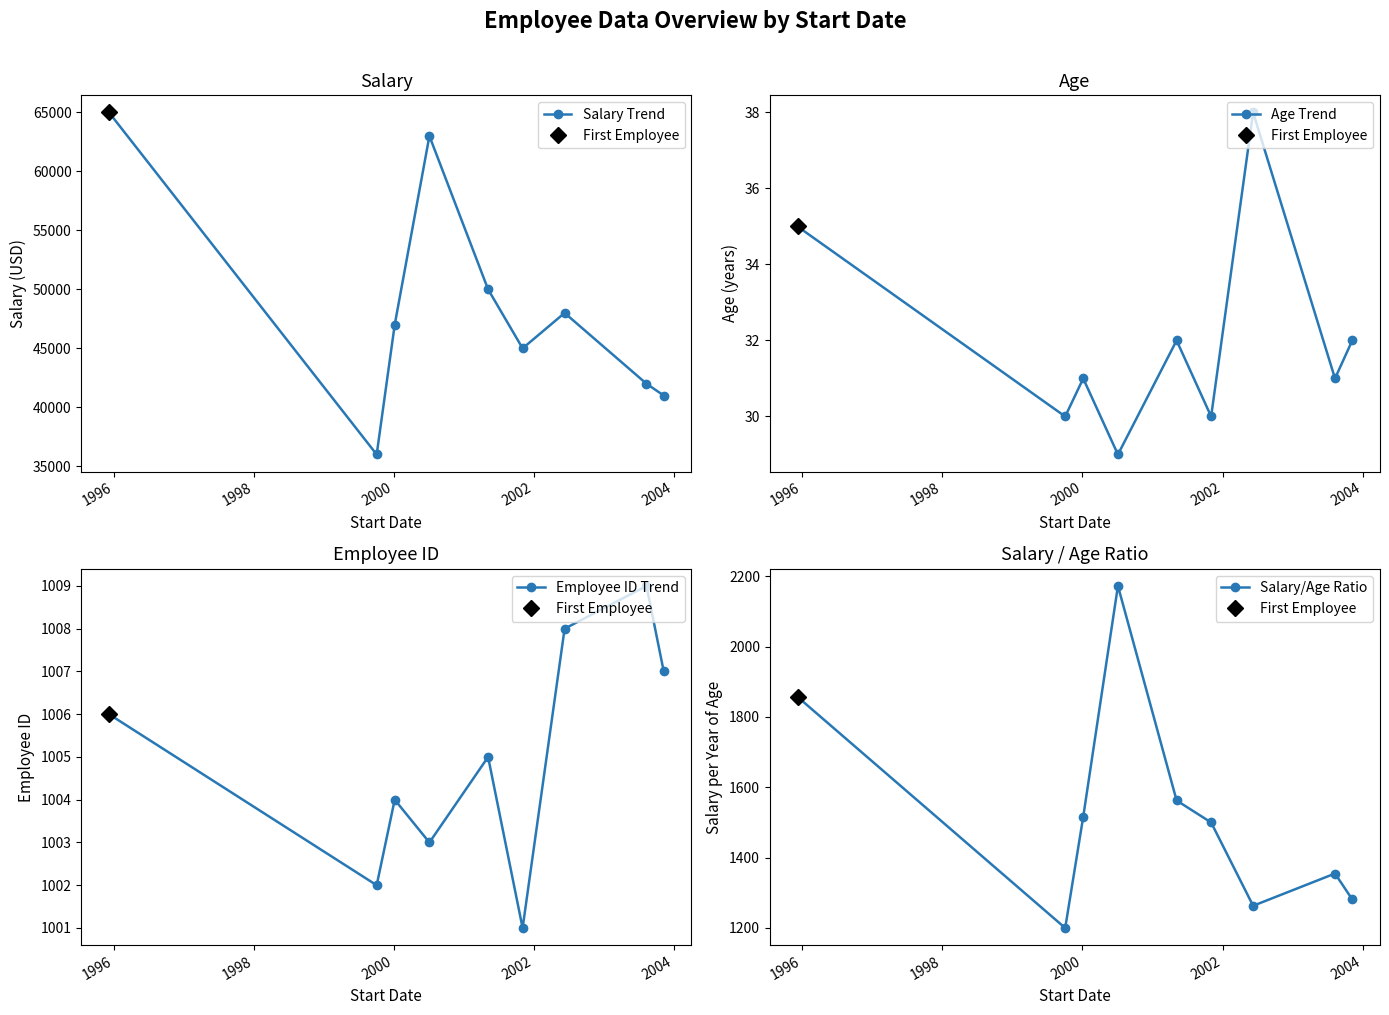

True or false: Employee ID Trend has more than 1 interior local peaks.

True